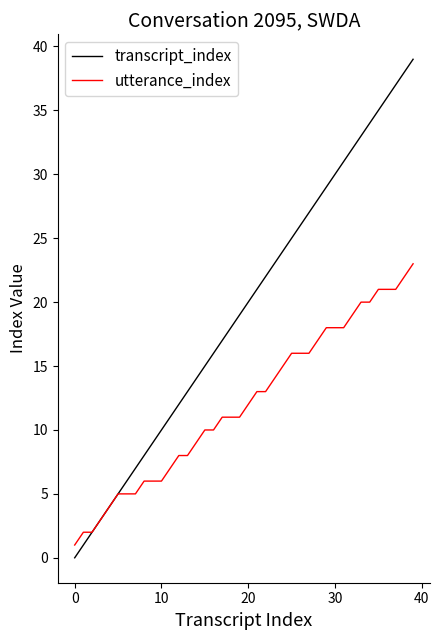

List the series in order of their peak value, highest first.

transcript_index, utterance_index